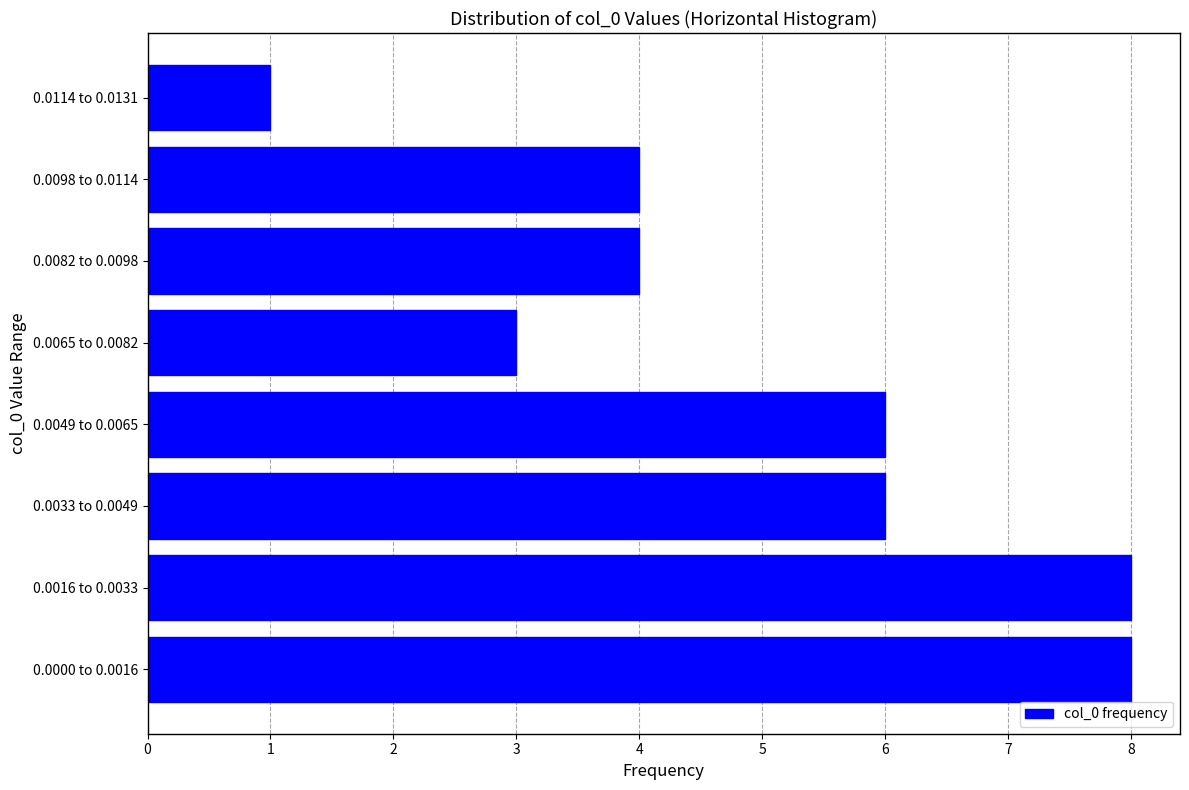

Reading bottom to top, extract all data points from this chart.

0.0000 to 0.0016=8	0.0016 to 0.0033=8	0.0033 to 0.0049=6	0.0049 to 0.0065=6	0.0065 to 0.0082=3	0.0082 to 0.0098=4	0.0098 to 0.0114=4	0.0114 to 0.0131=1